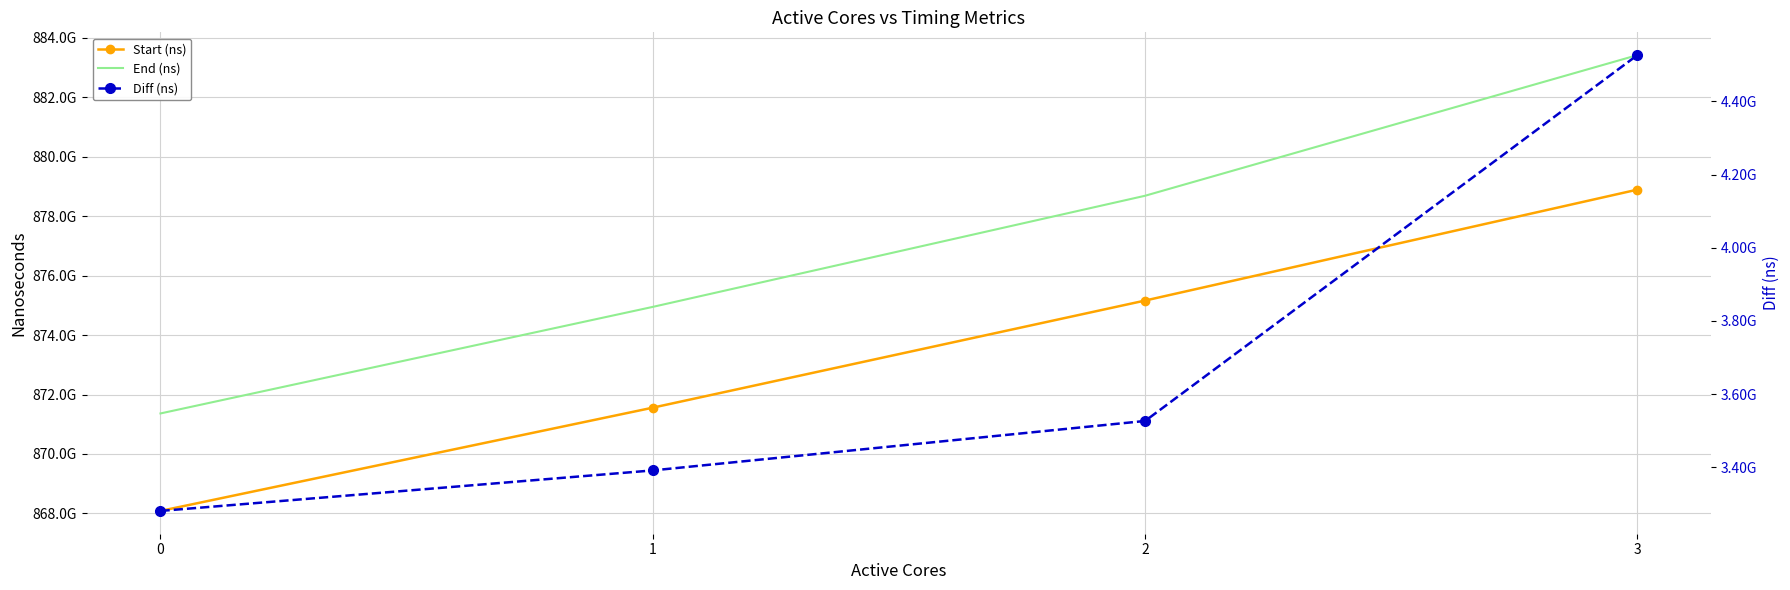

True or false: End (ns) and Diff (ns) intersect in this chart.

False